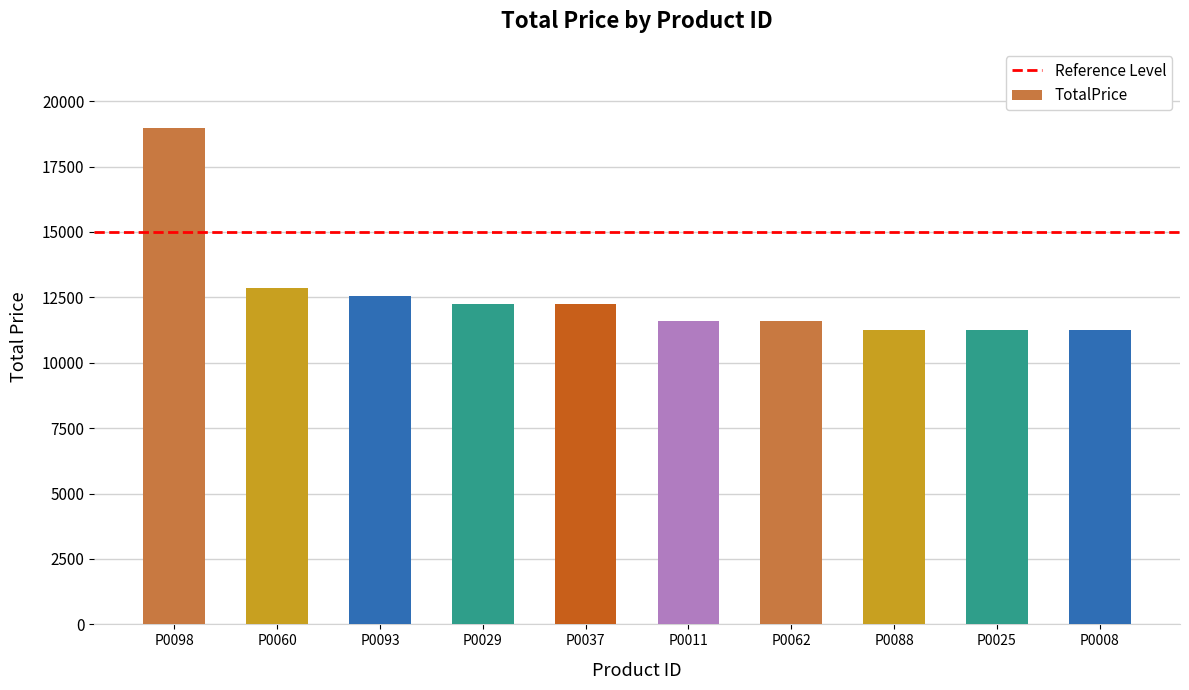

What is the label of the 7th bar from the right?

P0029